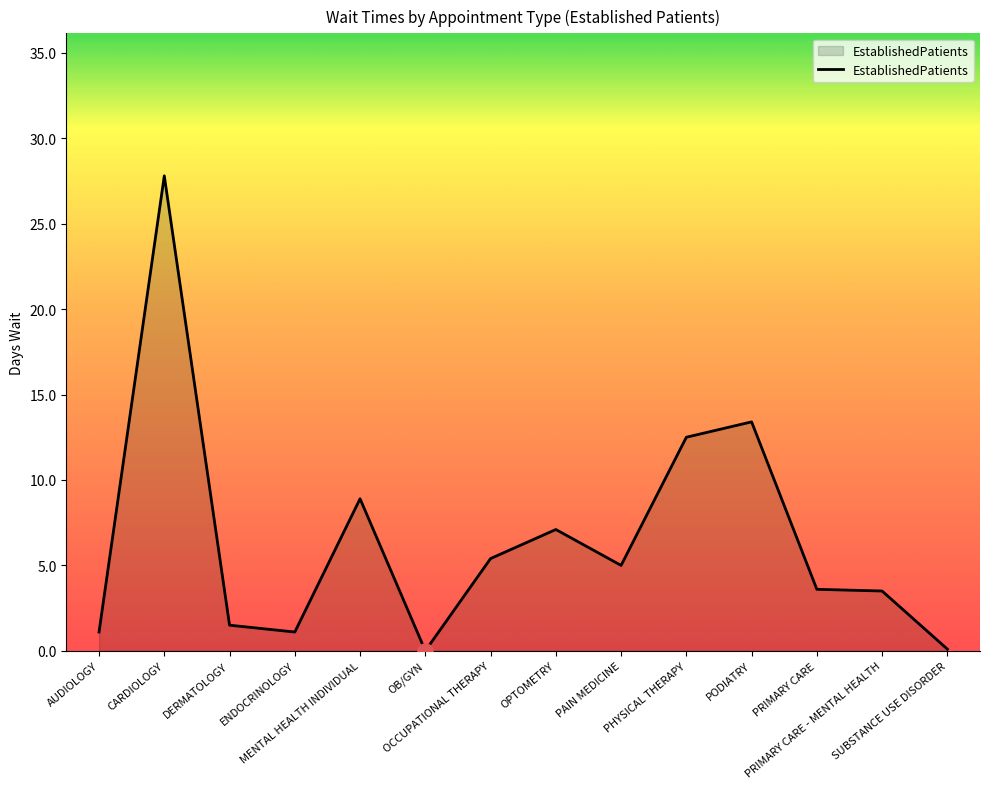

What is the change in value from CARDIOLOGY to PRIMARY CARE - MENTAL HEALTH?

-24.3